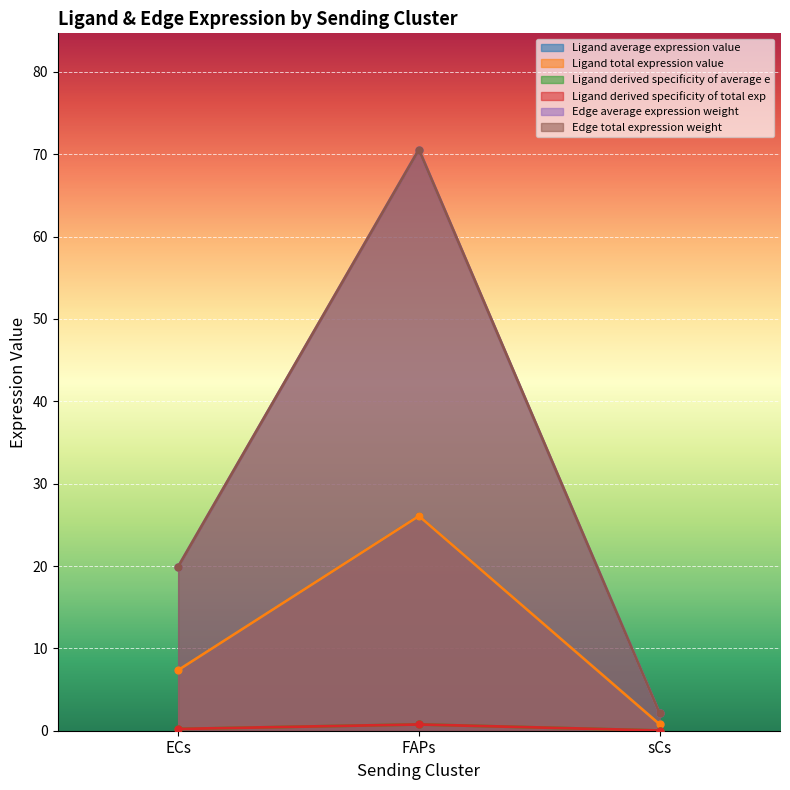

Which series has the widest spread of values?

Edge average expression weight